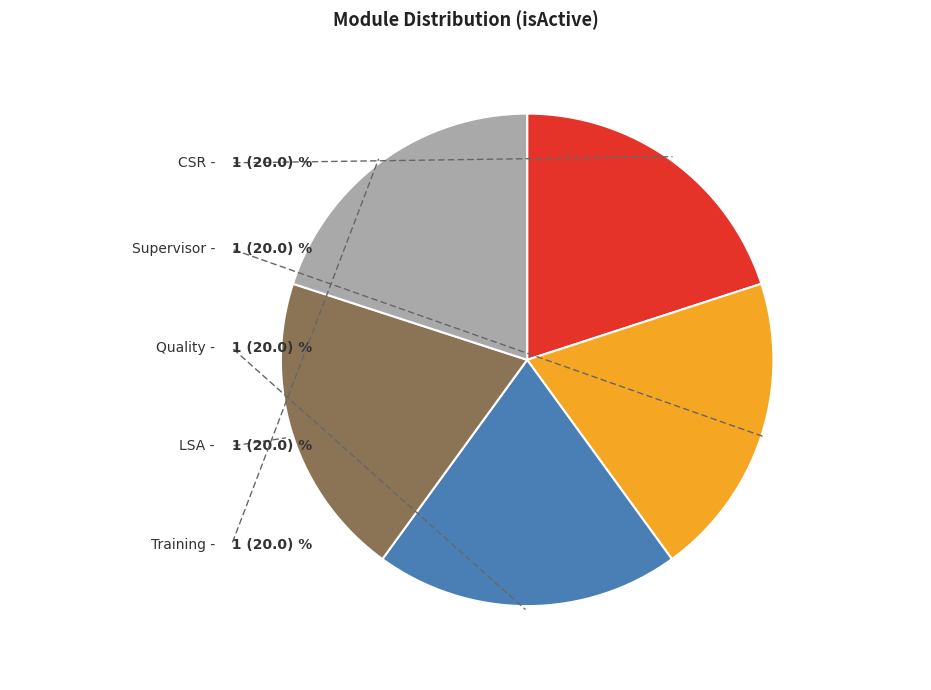

Is there any slice that represents more than half of the pie?

No